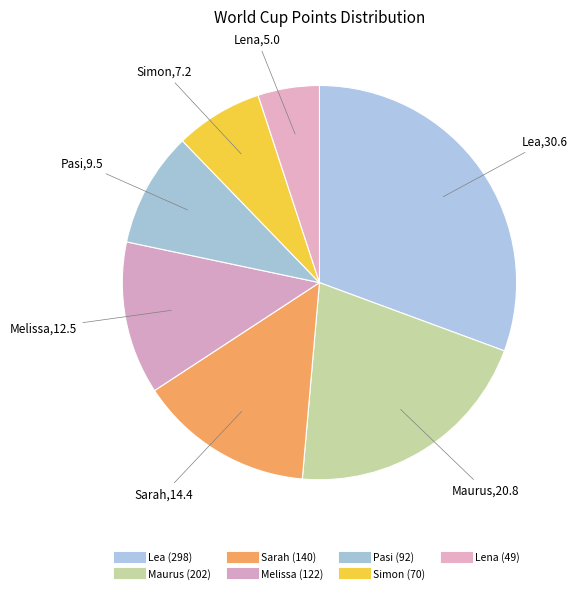

Is there a majority slice in this chart?

No